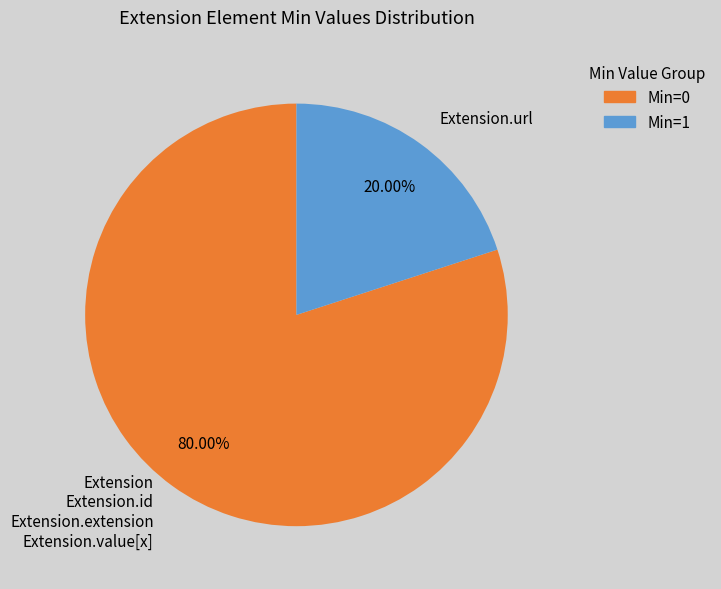

What is the largest slice in the pie chart?

Extension Extension.id Extension.extension Extension.value[x]